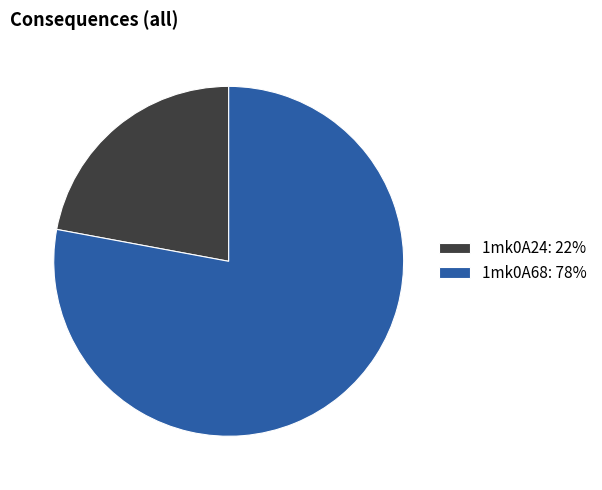

Which category has the smallest portion of the pie?

1mk0A24